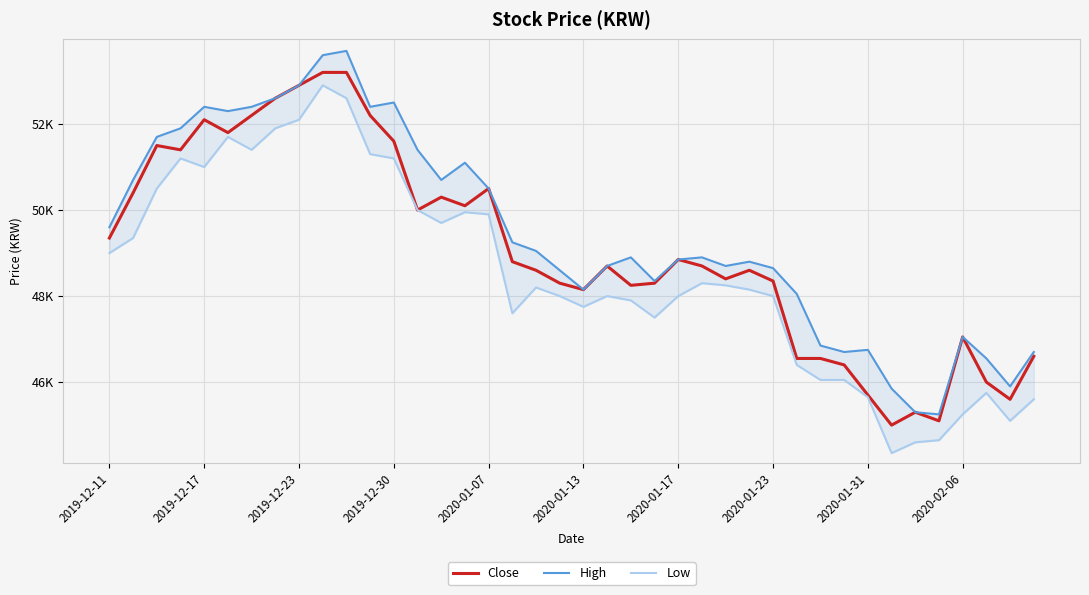

True or false: Close and Low intersect in this chart.

False